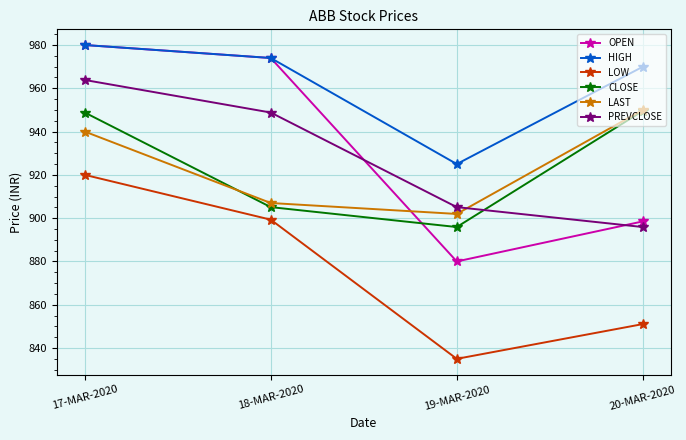

Is it true that HIGH equals 418.9 at 18-MAR-2020?

False